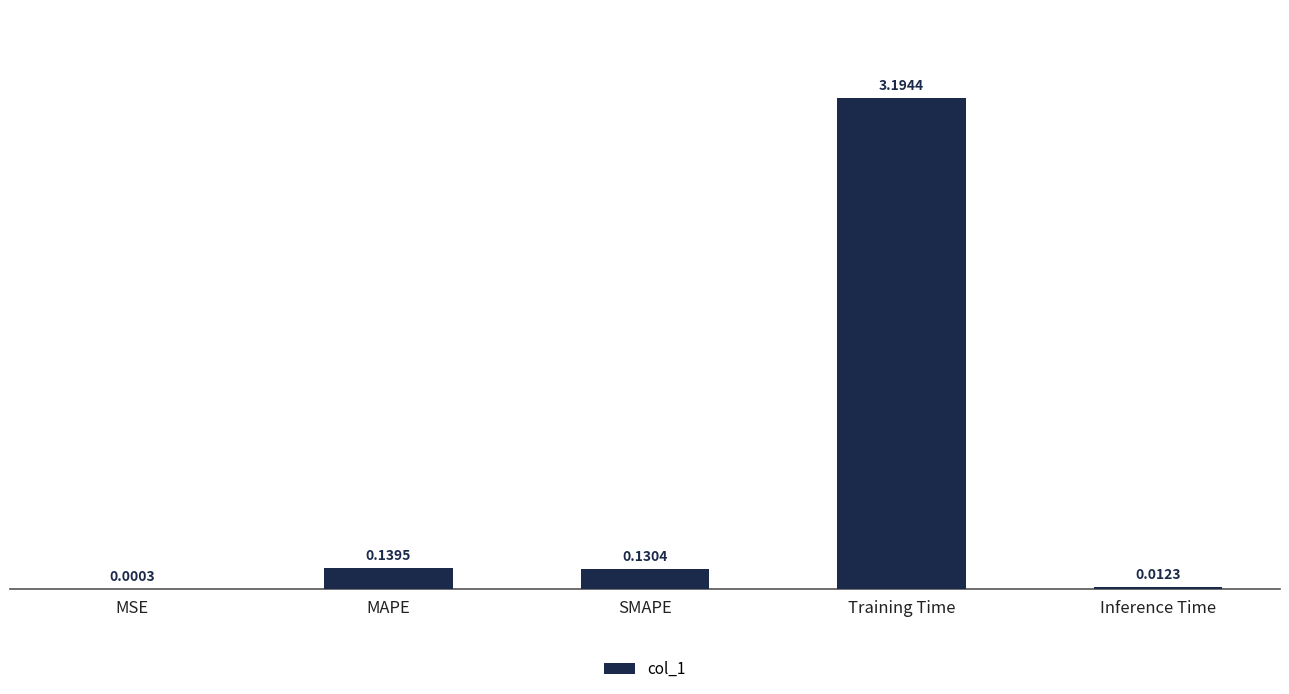

At which category does the chart reach its peak across all series?

Training Time